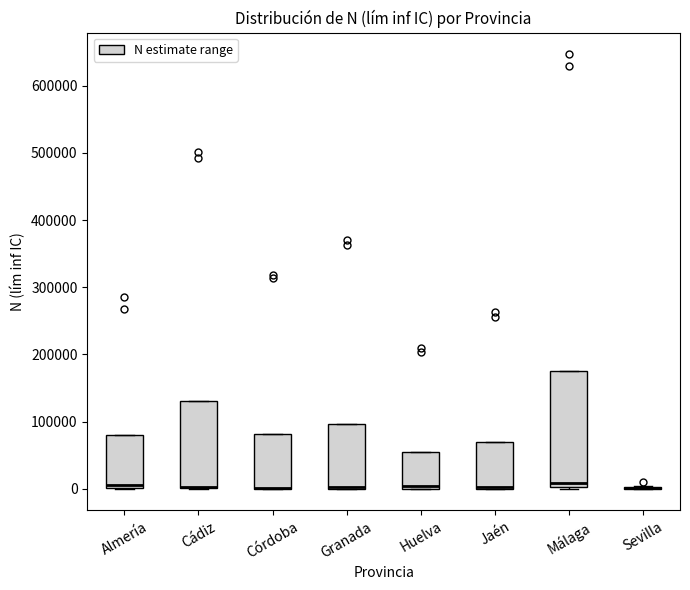

Where is the lower edge of the box for Córdoba on the y-axis? The values are not printed on the chart, so give them approximately, as read against the axis.

0